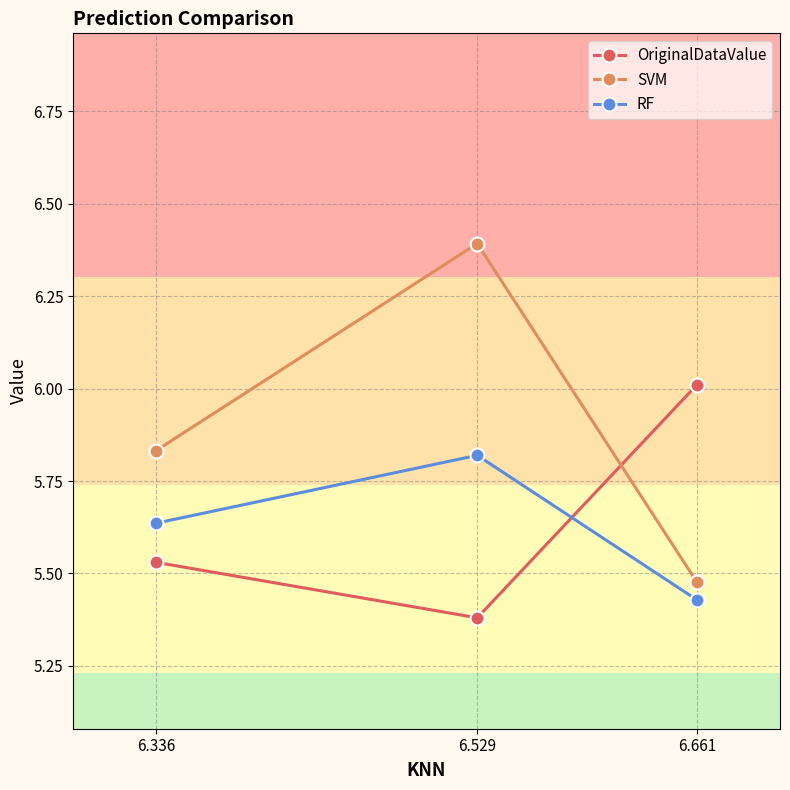

What is the total value across all series at 6.336?

17.0